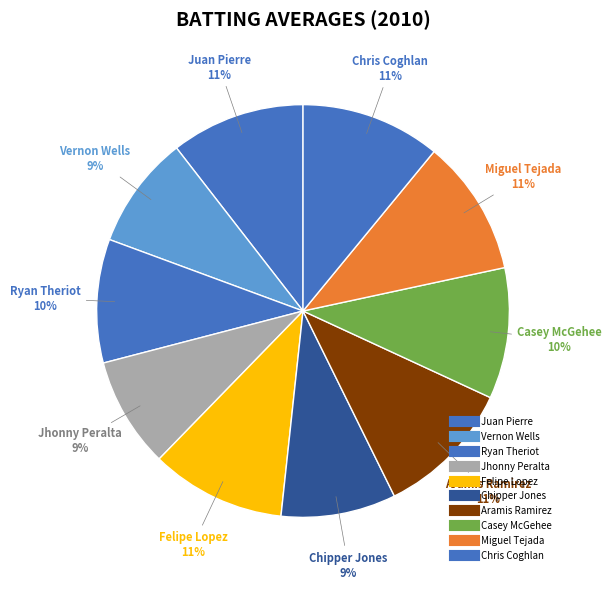

Which slice is the largest?

Chris Coghlan